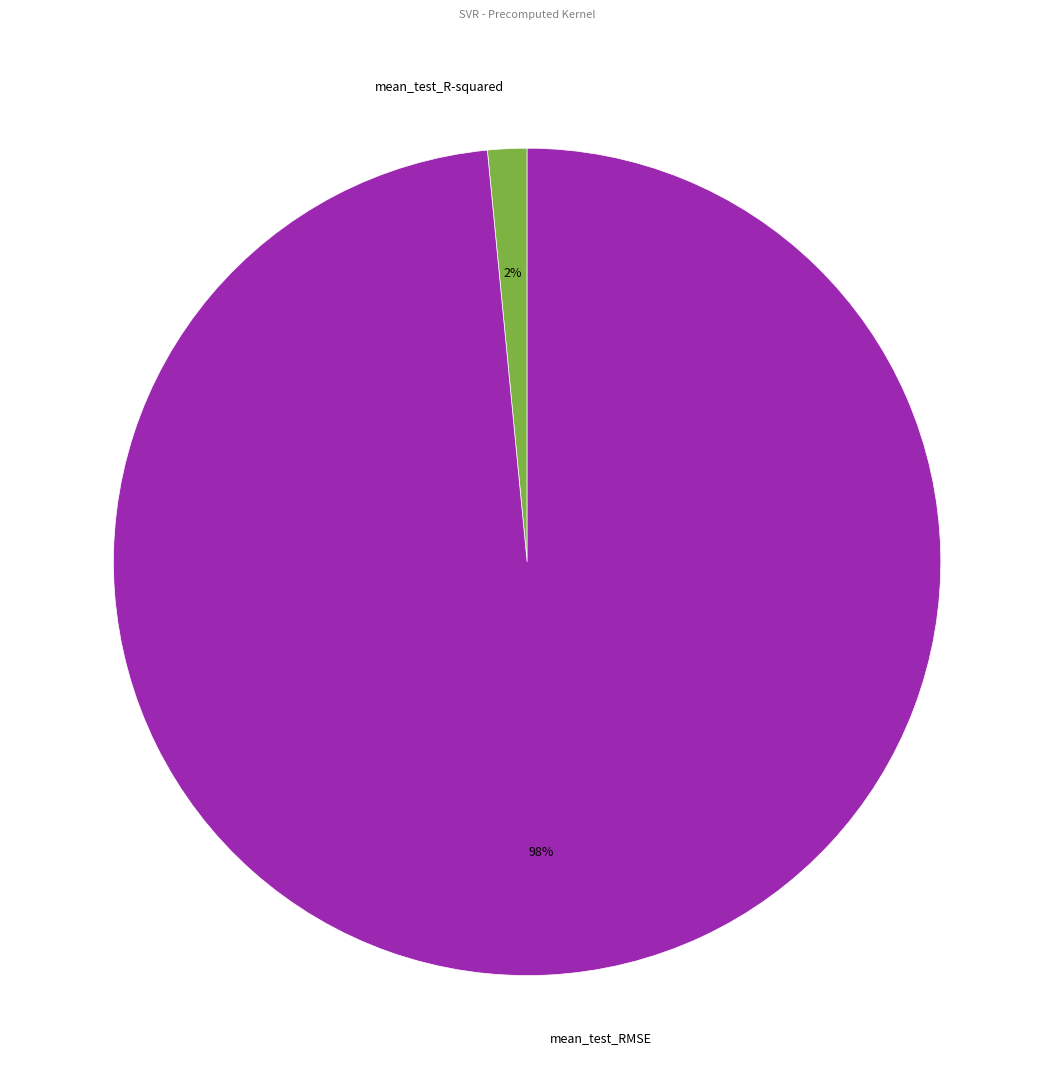

Does any single category account for the majority?

Yes